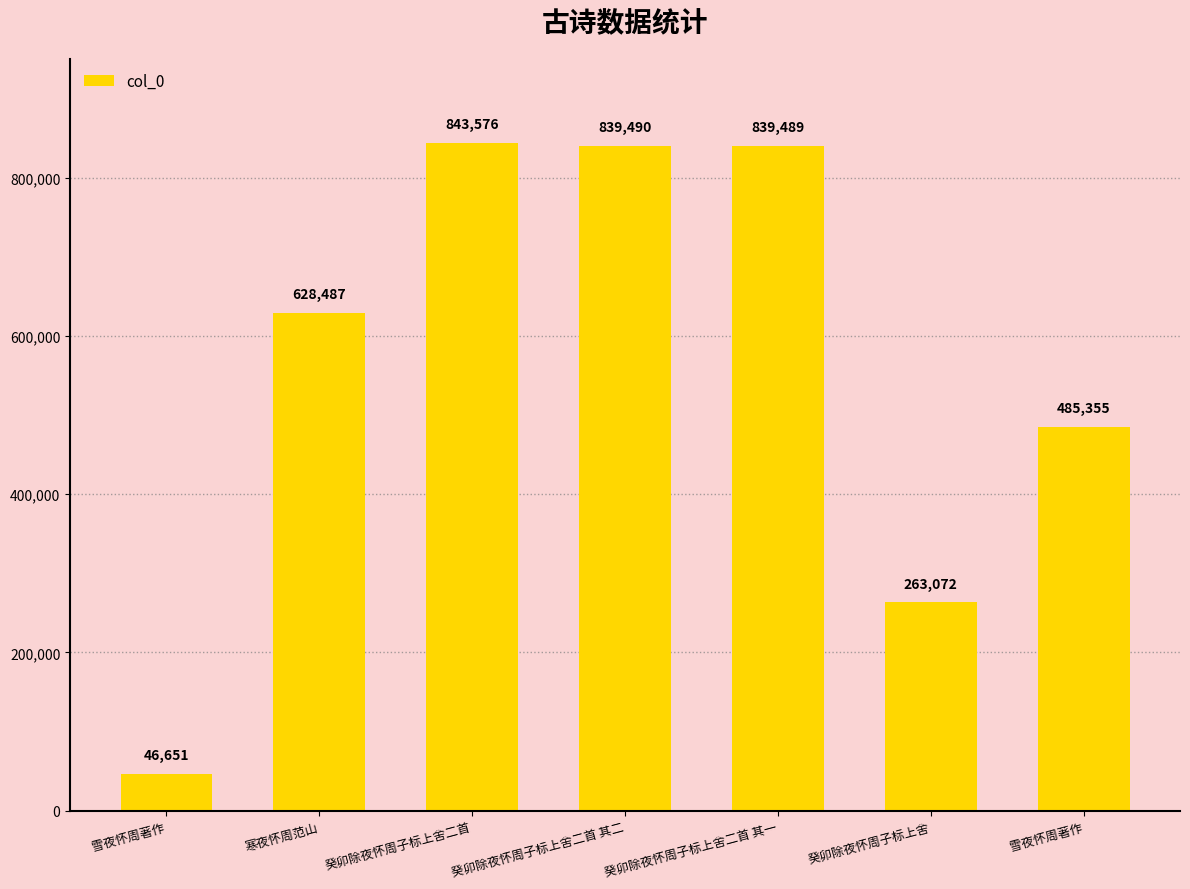

Reading left to right, what are all the values shown in this chart?

雪夜怀周著作=46651	寒夜怀周范山=628487	癸卯除夜怀周子标上舍二首=843576	癸卯除夜怀周子标上舍二首 其二=839490	癸卯除夜怀周子标上舍二首 其一=839489	癸卯除夜怀周子标上舍=263072	雪夜怀周著作=485355